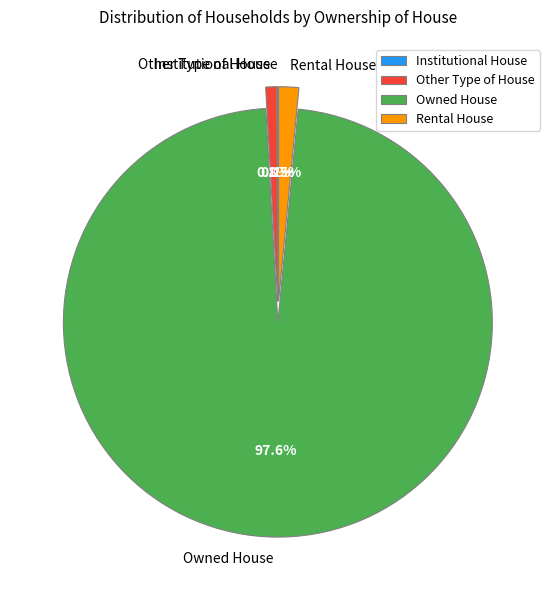

To the nearest percent, what is the average slice percentage?

25%